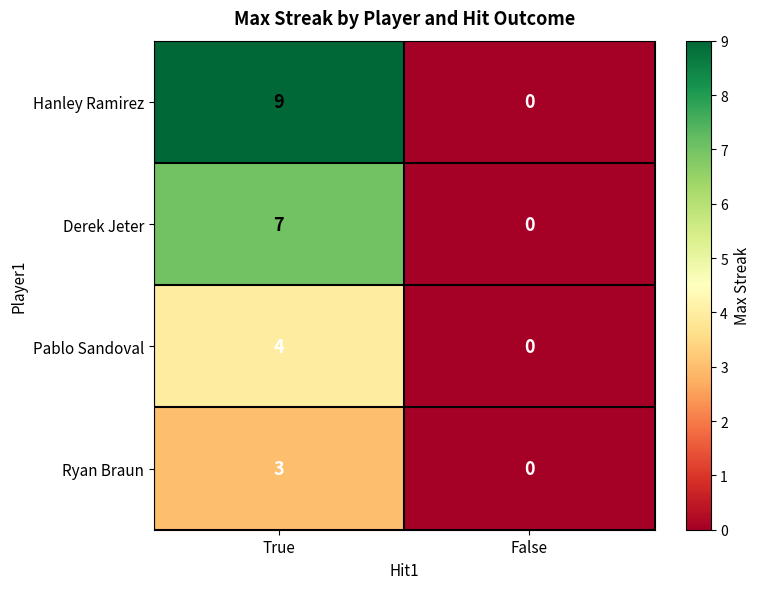

List the series in order of their peak value, highest first.

Hanley Ramirez, Derek Jeter, Pablo Sandoval, Ryan Braun